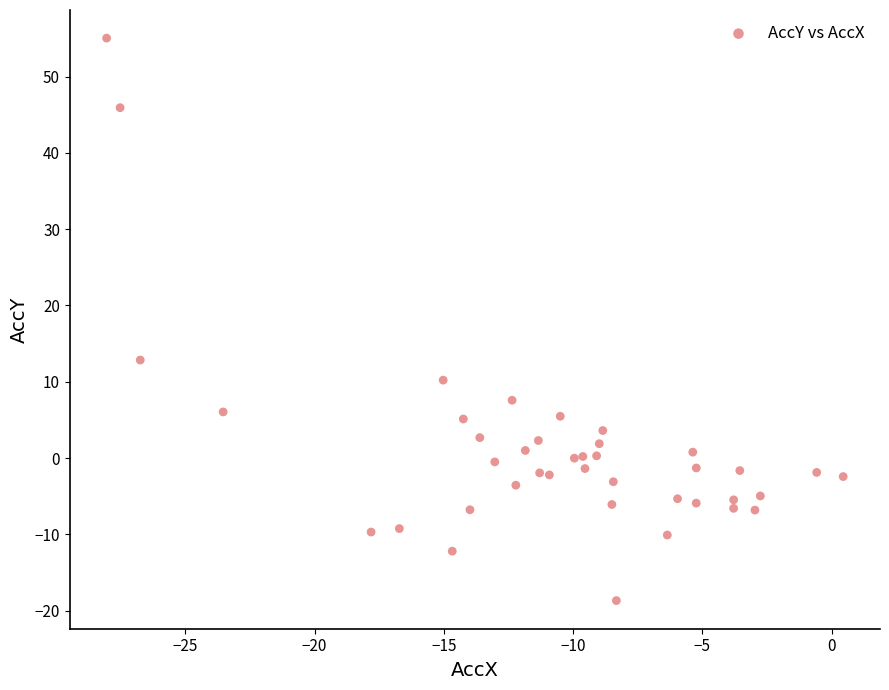

What is the range of X values (max minus min)?

28.5